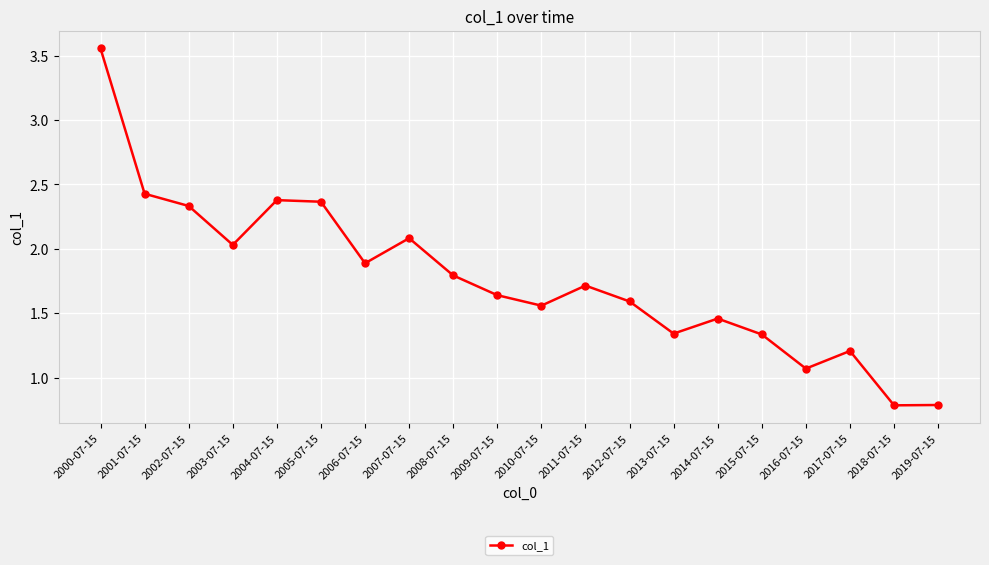

What is the smallest value displayed?

0.8